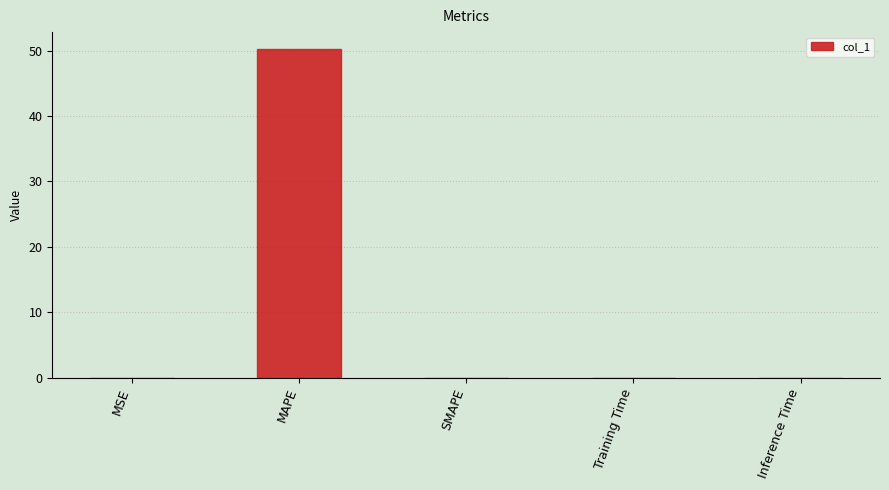

The value at SMAPE is 0.0. True or false?

True